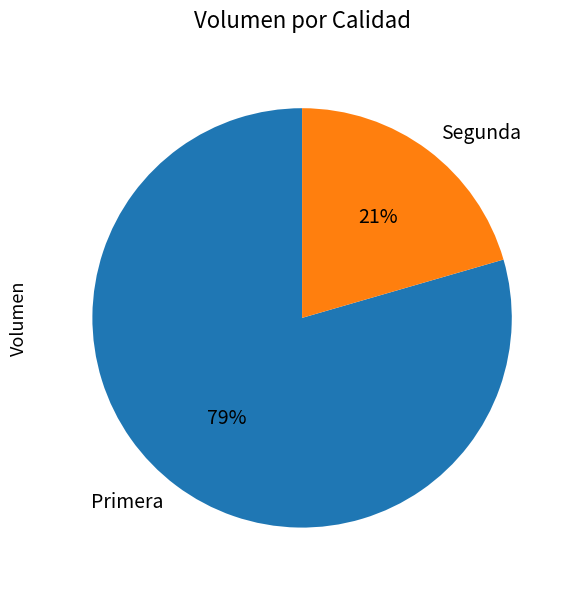

The Primera slice represents 79% of the pie. True or false?

True